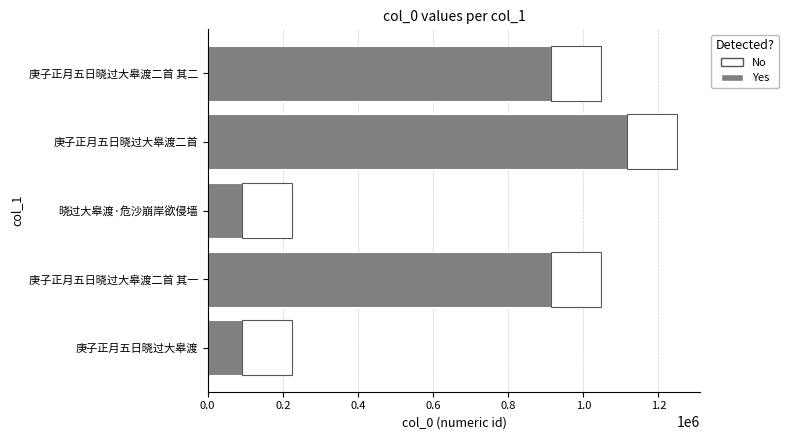

What is the total value across all series at 庚子正月五日晓过大皋渡二首 其二?

1046737.2